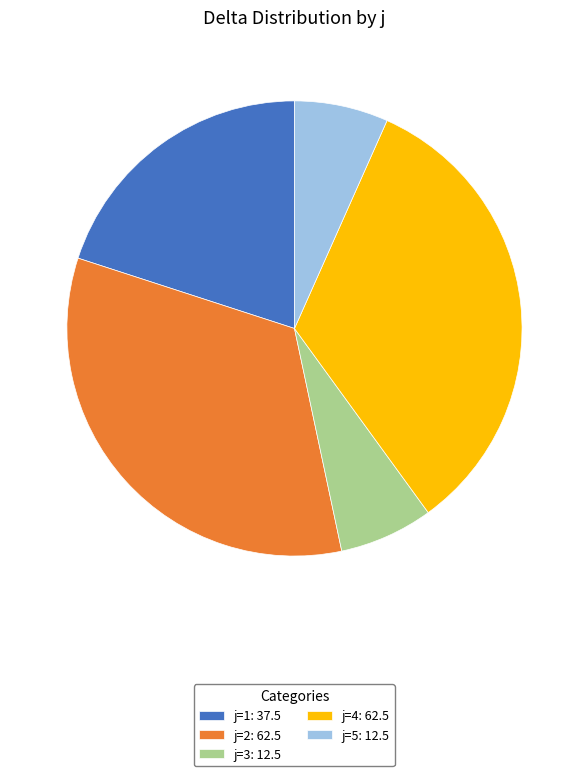

Is the sum of j=1: 37.5 and j=3: 12.5 greater than half?

No